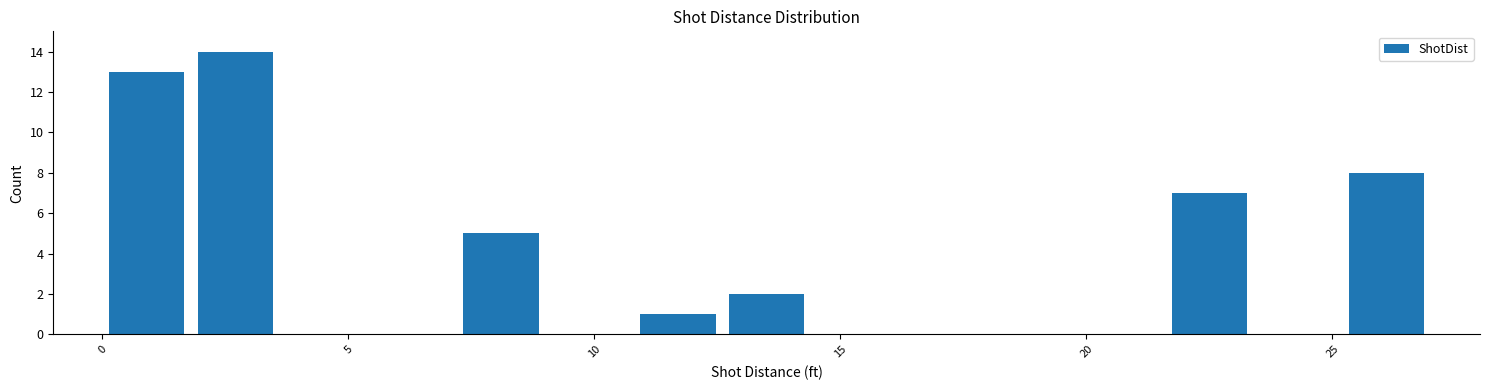

Read against the x-axis, roughly where is the centre of the tallest bar?

2.5